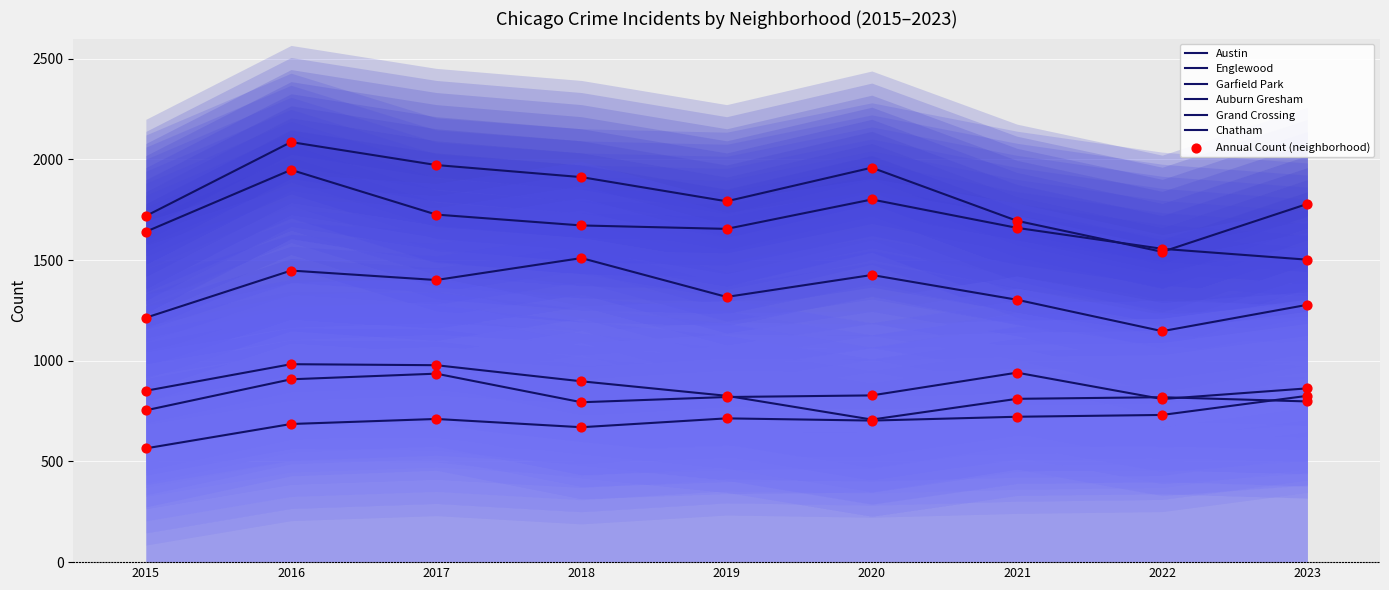

At how many categories does at least one series exceed 1468?

9